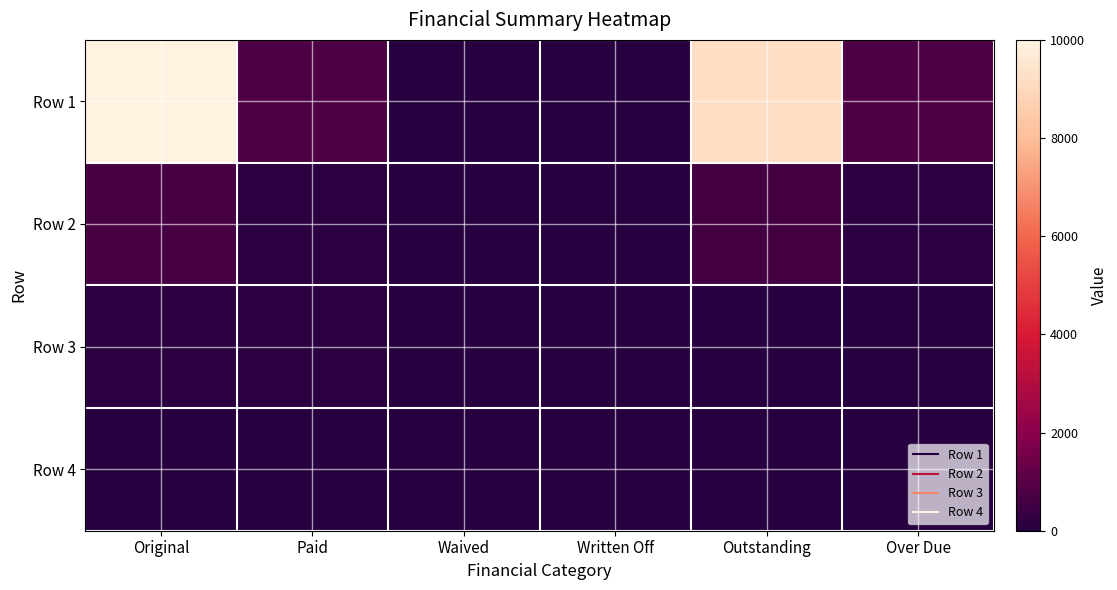

Reading right to left, extract all data points from this chart.

Row 1: Over Due=803.0	Outstanding=9214.6	Written Off=0.0	Waived=0.0	Paid=785.4	Original=10000.0
Row 2: Over Due=84.7	Outstanding=567.3	Written Off=0.0	Waived=0.0	Paid=102.3	Original=669.6
Row 3: Over Due=0.0	Outstanding=0.0	Written Off=0.0	Waived=0.0	Paid=100.0	Original=100.0
Row 4: Over Due=0.0	Outstanding=0.0	Written Off=0.0	Waived=0.0	Paid=0.0	Original=0.0